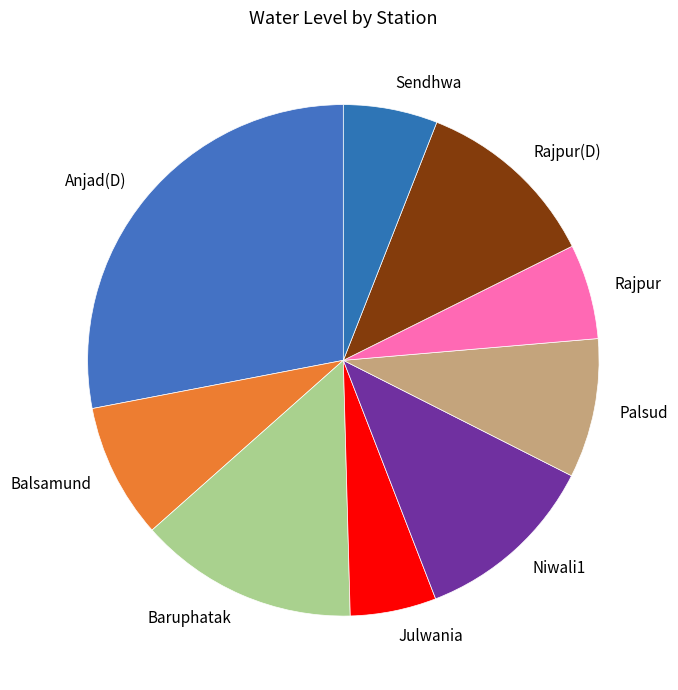

Which has a higher value, Balsamund or Anjad(D)?

Anjad(D)